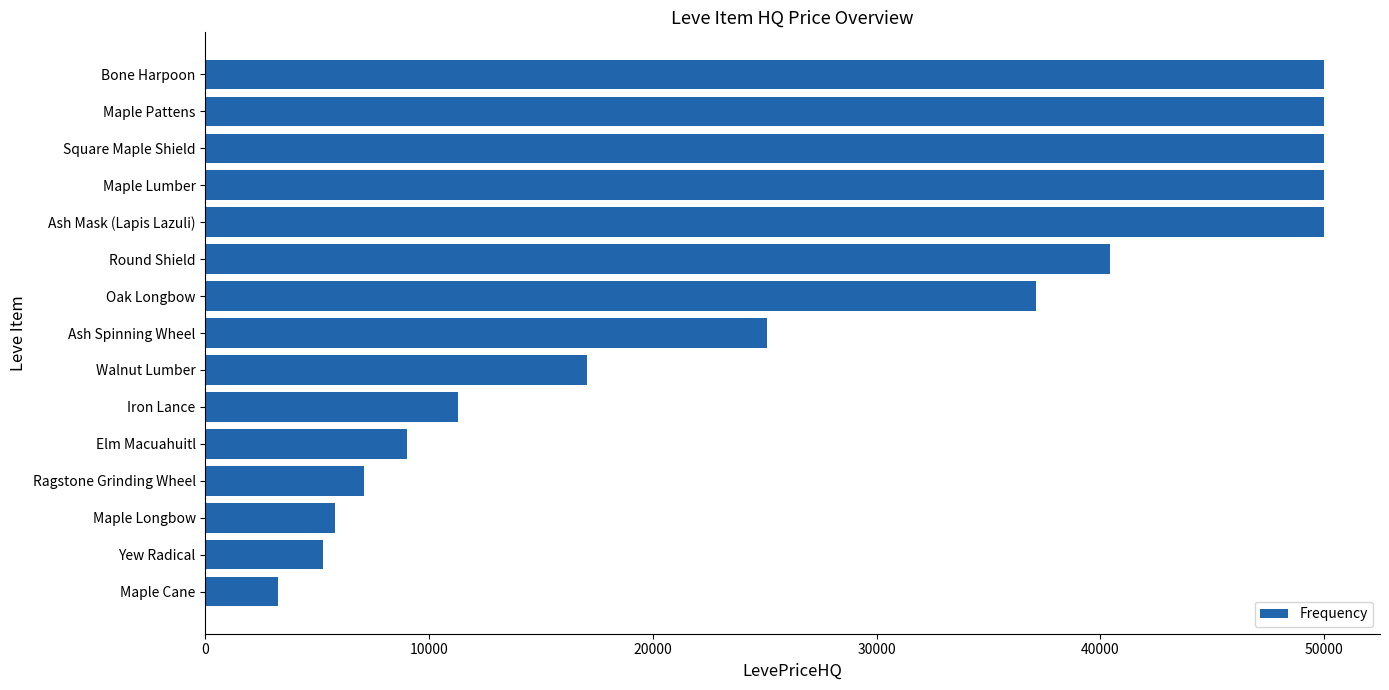

What is the difference between the values at Yew Radical and Maple Cane?

1987.5